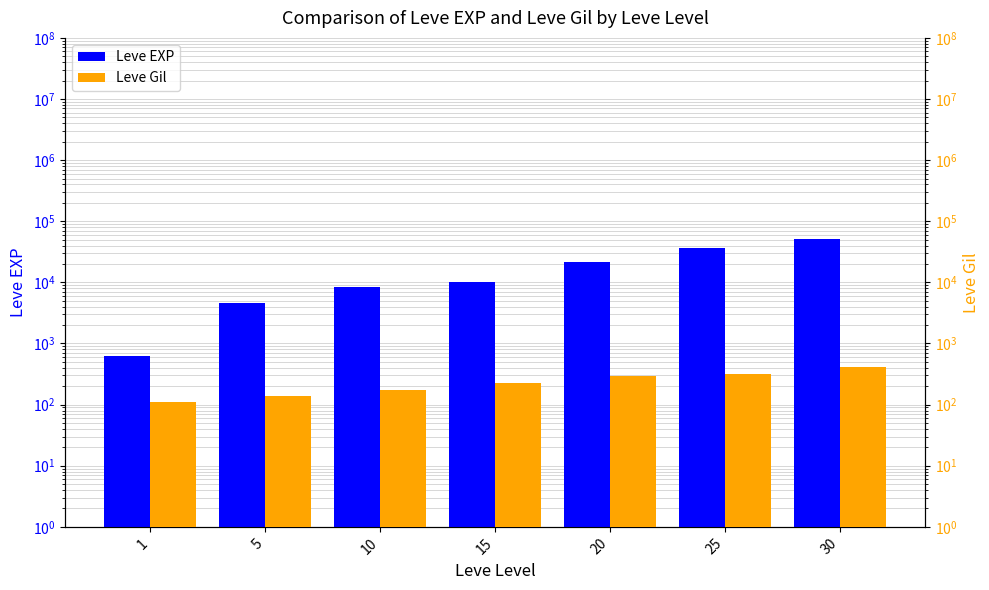

What is the difference between the maximum and second lowest values in the Leve EXP series?

47560